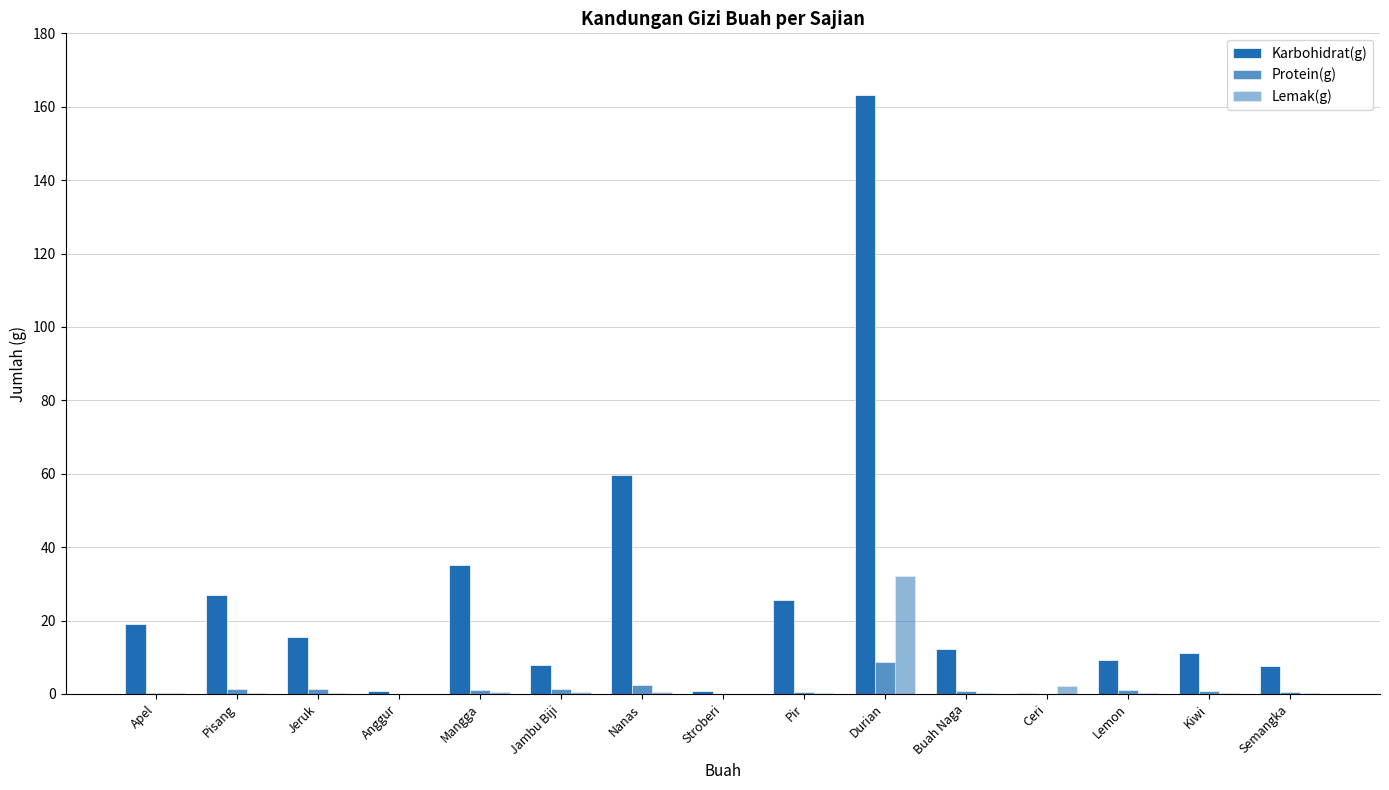

Is it true that Protein(g) equals 1.3 at Pisang?

True